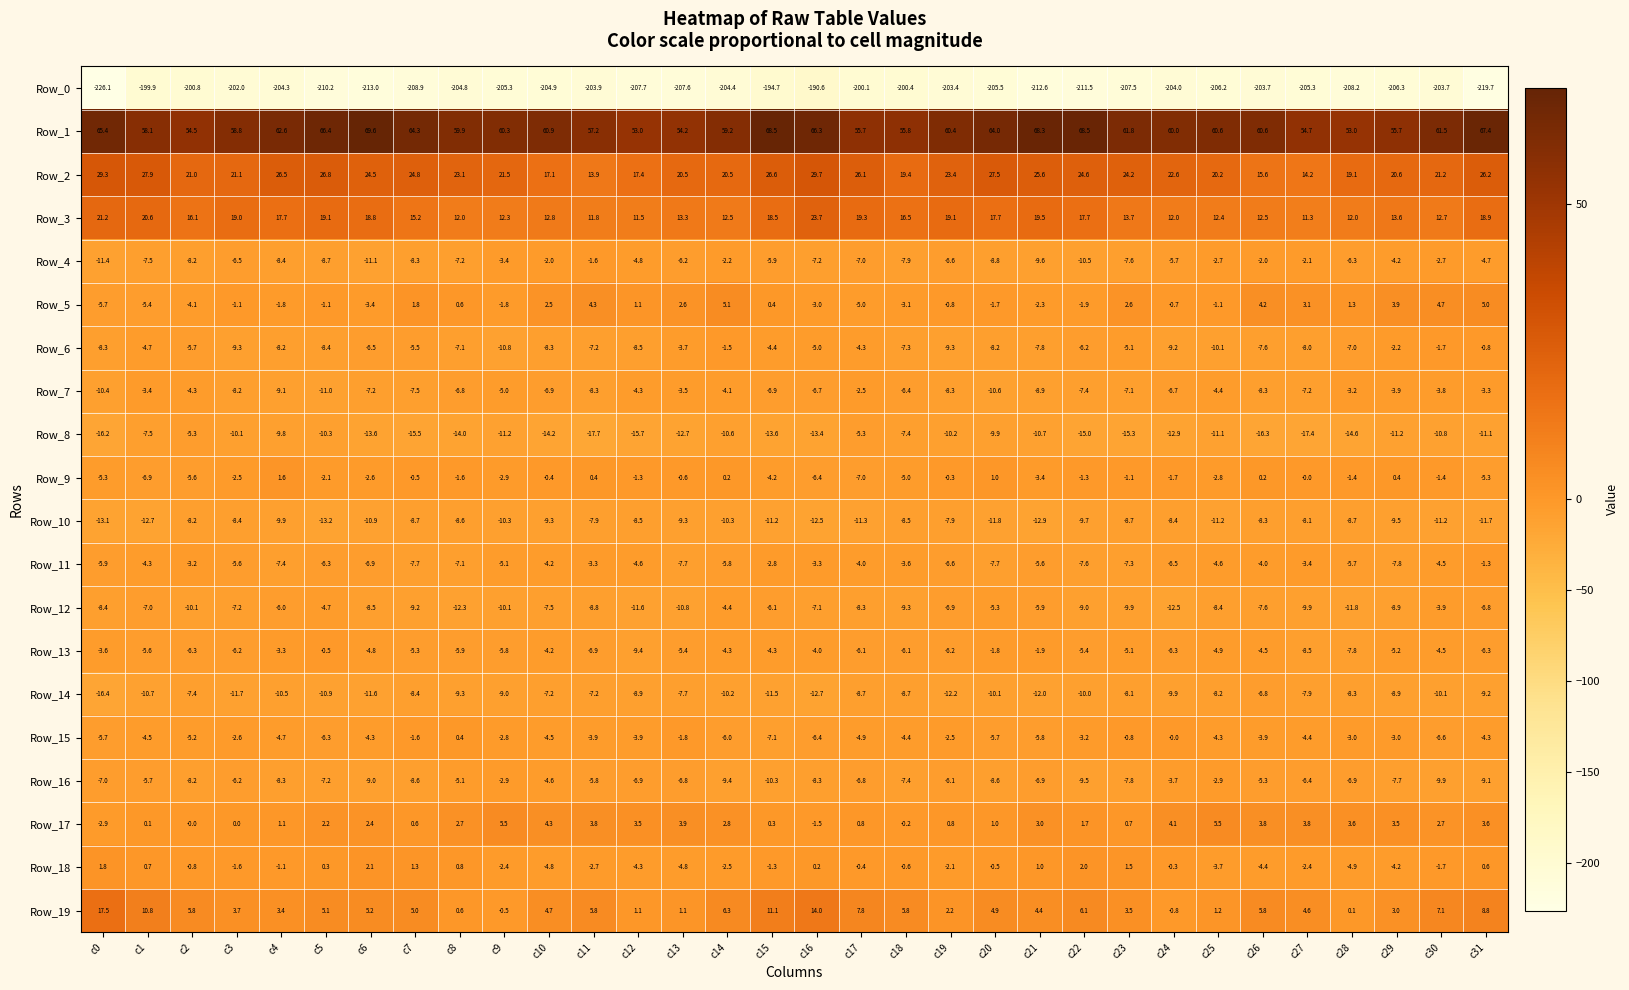

What is the sum of all Row_19 values?

165.2